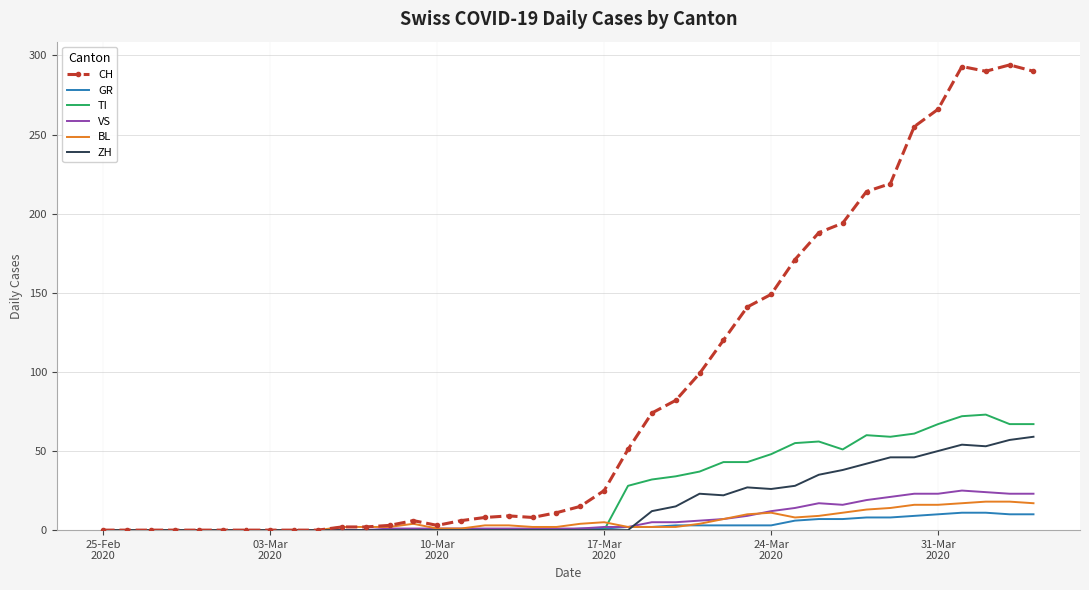

Which series has the largest total across all categories?

CH